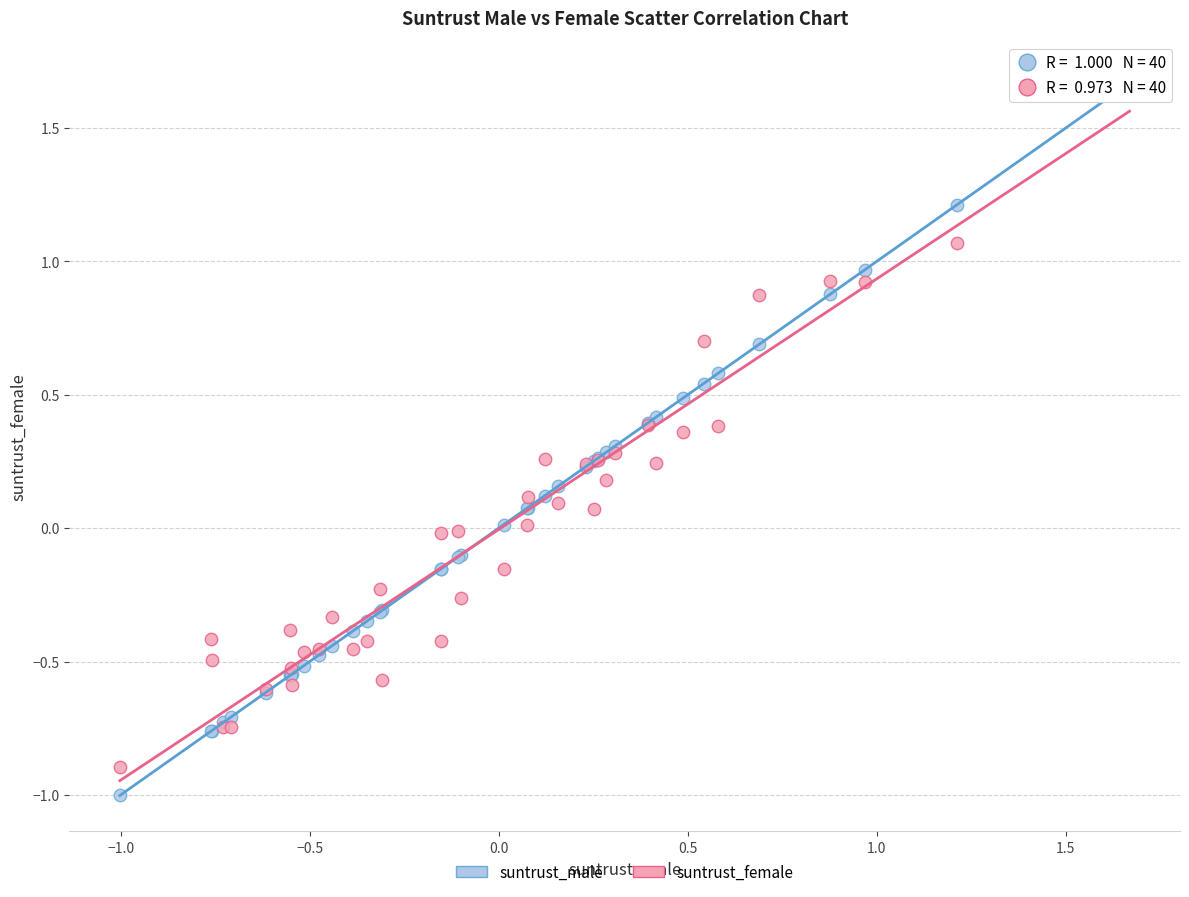

What are all the series names shown in the legend?

suntrust_male, suntrust_female